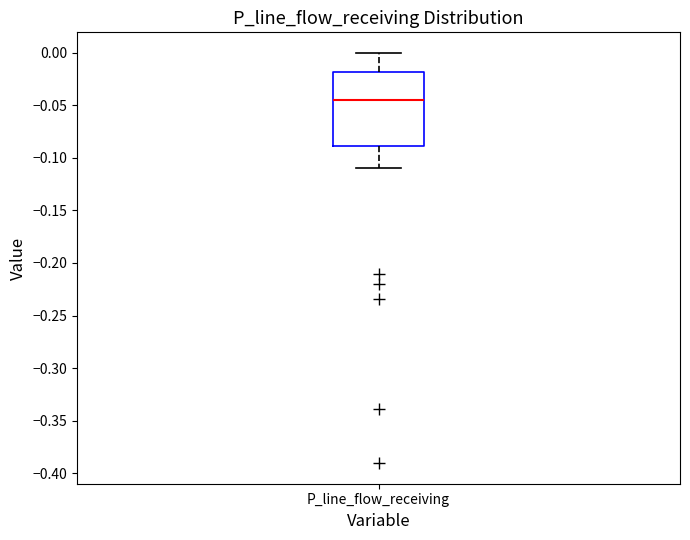

Transcribe this box plot: give where the median line is, the range the box spans, and where the two whiskers end, as read against the y-axis. The values are not printed on the chart, so give them approximately, as read against the axis.

median -0.045, box -0.090 to -0.020, whiskers -0.110 to 0.000